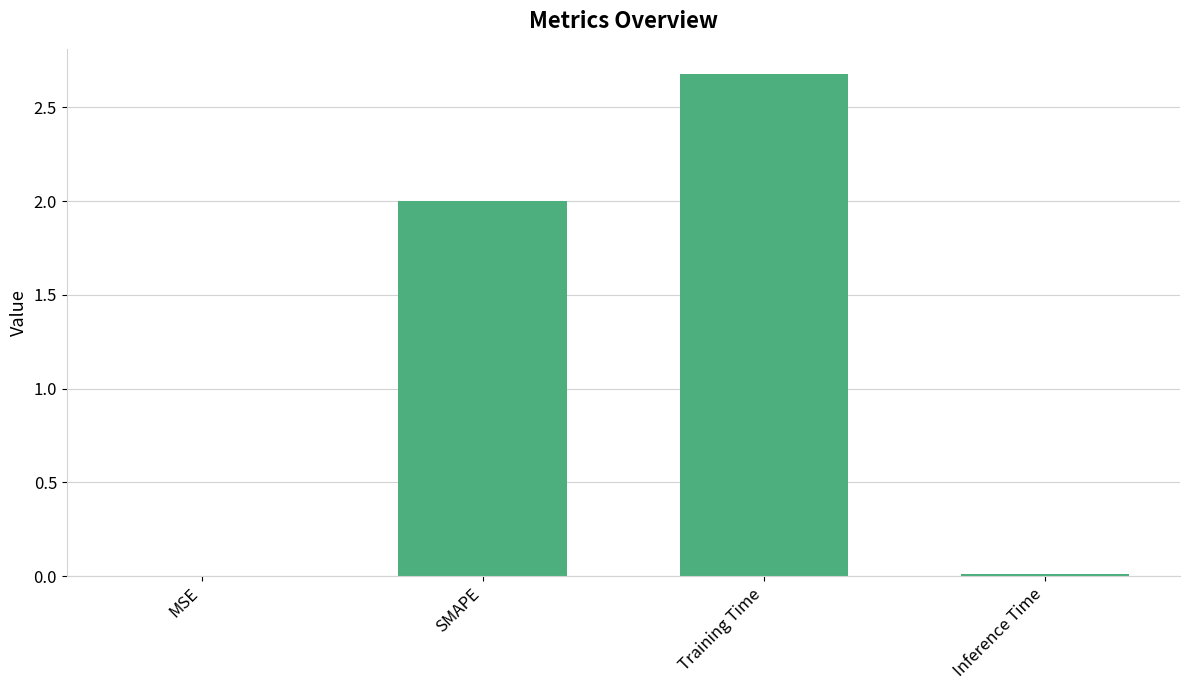

Is it true that the value at Training Time is 3.9?

False